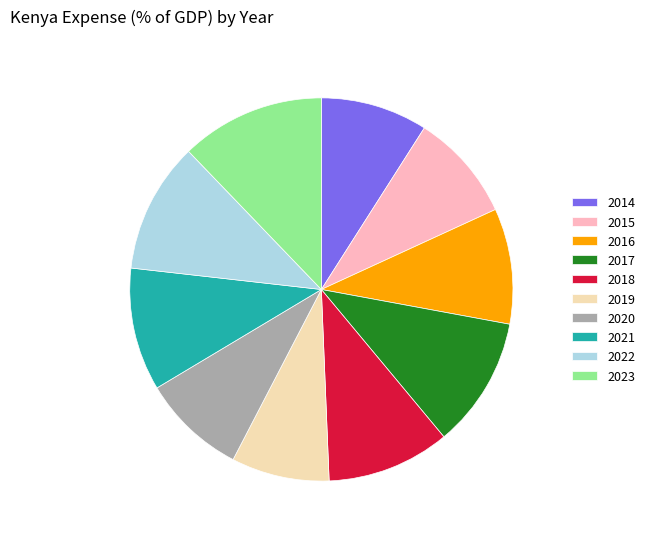

Which has a higher value, 2016 or 2023?

2023